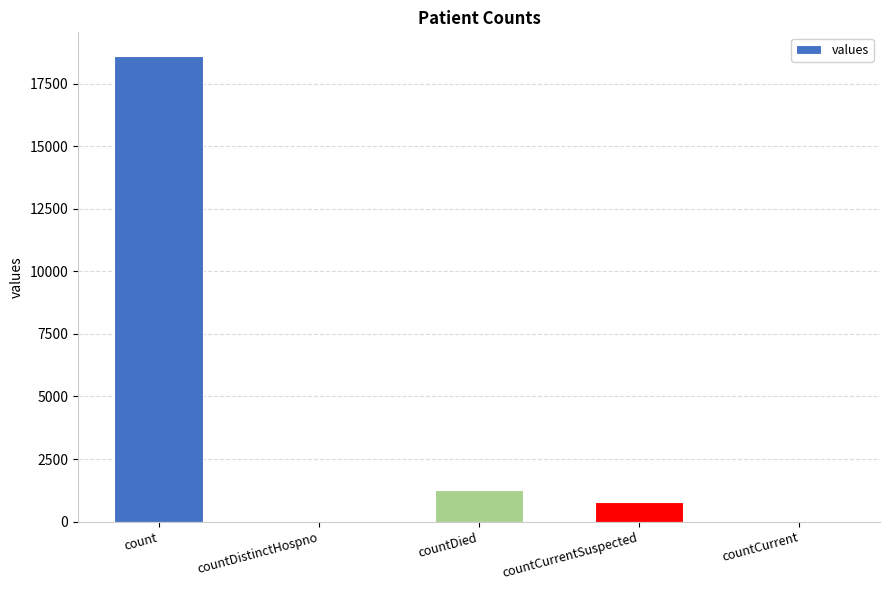

Is it true that the value at countCurrent is 6576?

False